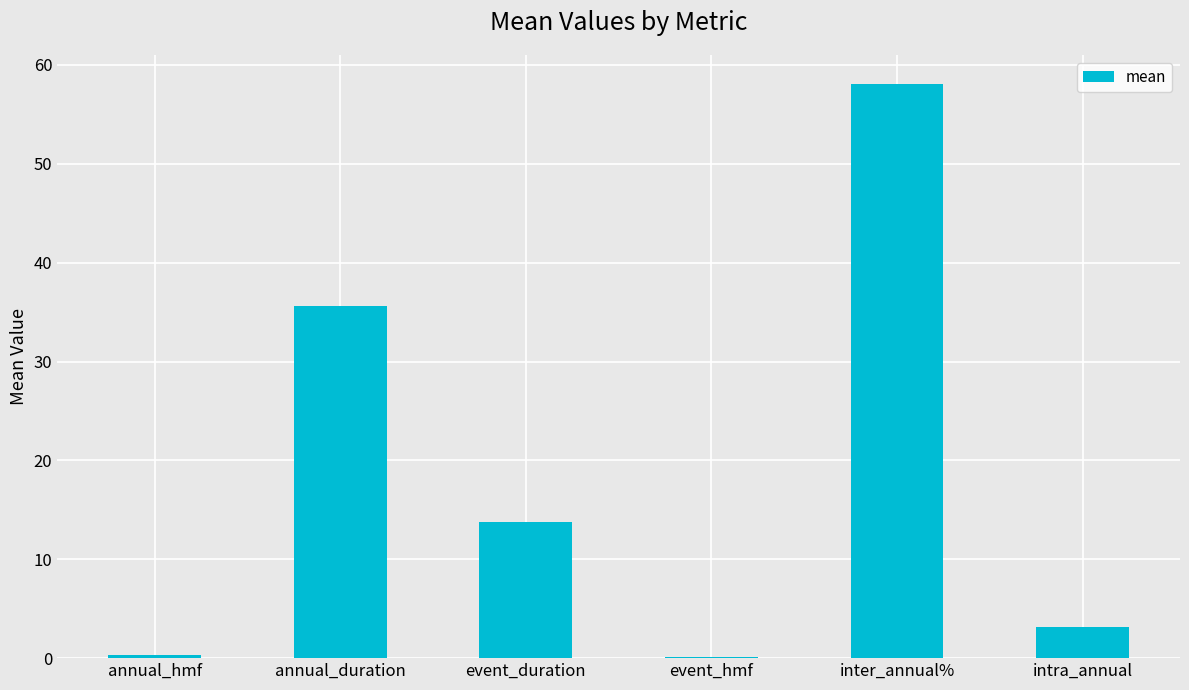

What value does the data have at event_hmf?

0.1